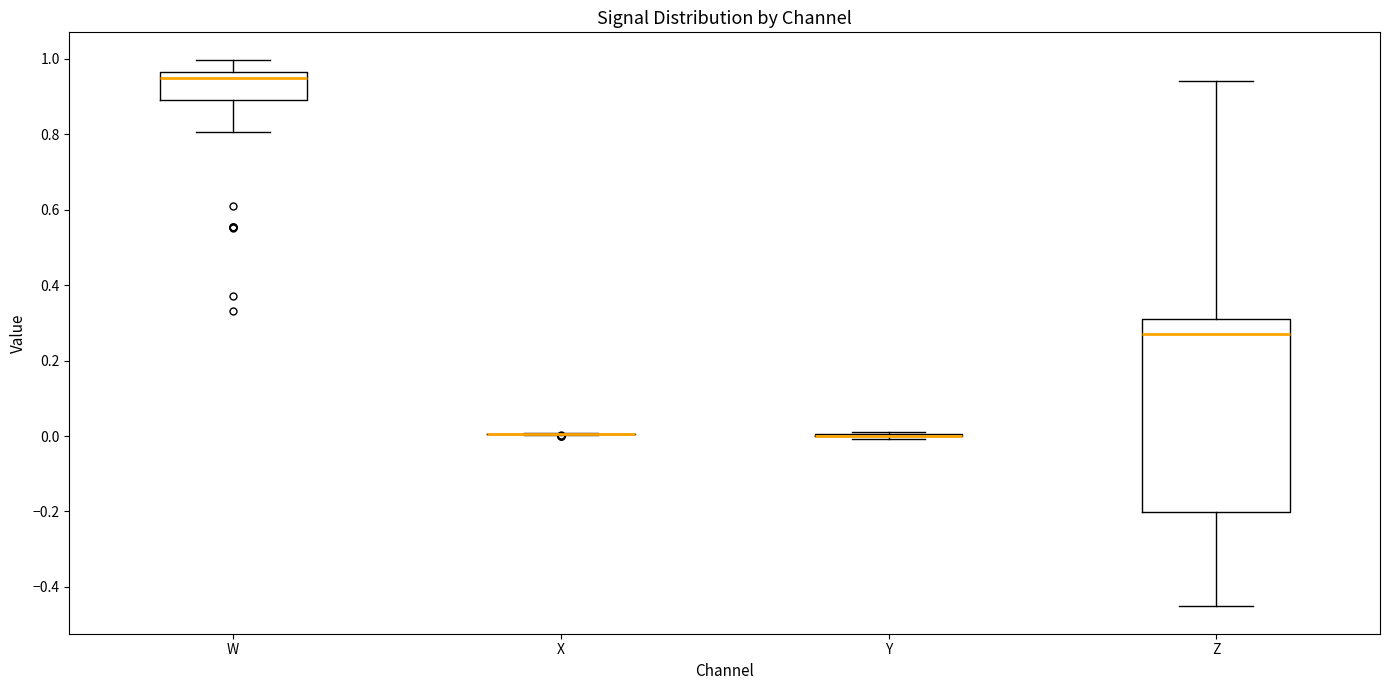

Where does the lower whisker of the box for W end on the y-axis? The values are not printed on the chart, so give them approximately, as read against the axis.

0.80